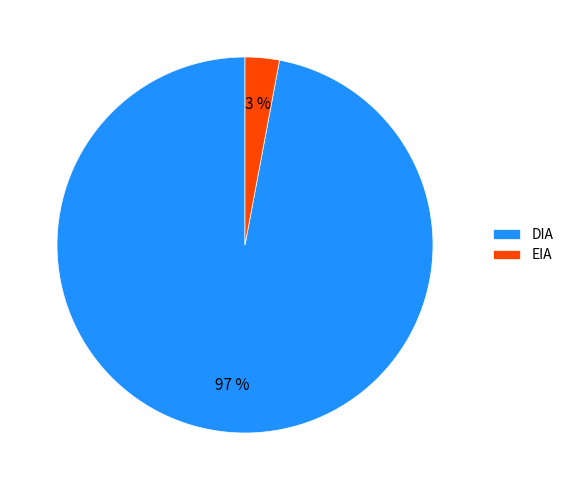

What percentage is the EIA slice, to the nearest percent?

3%